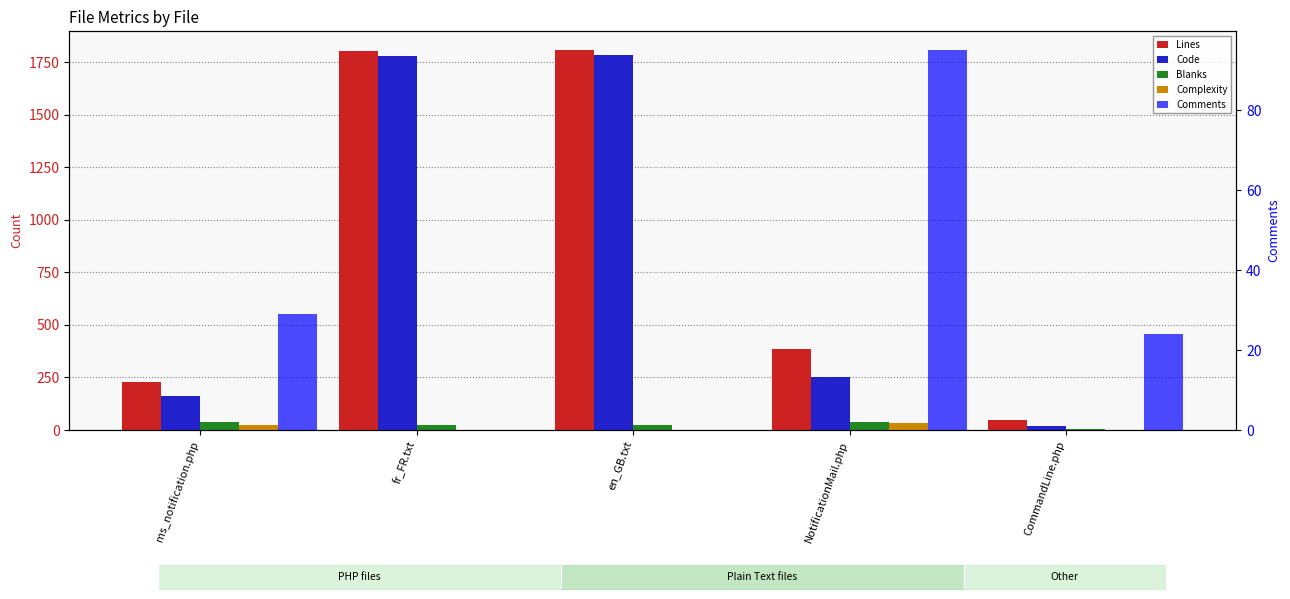

What are all the series names shown in the legend?

Lines, Code, Blanks, Complexity, Comments